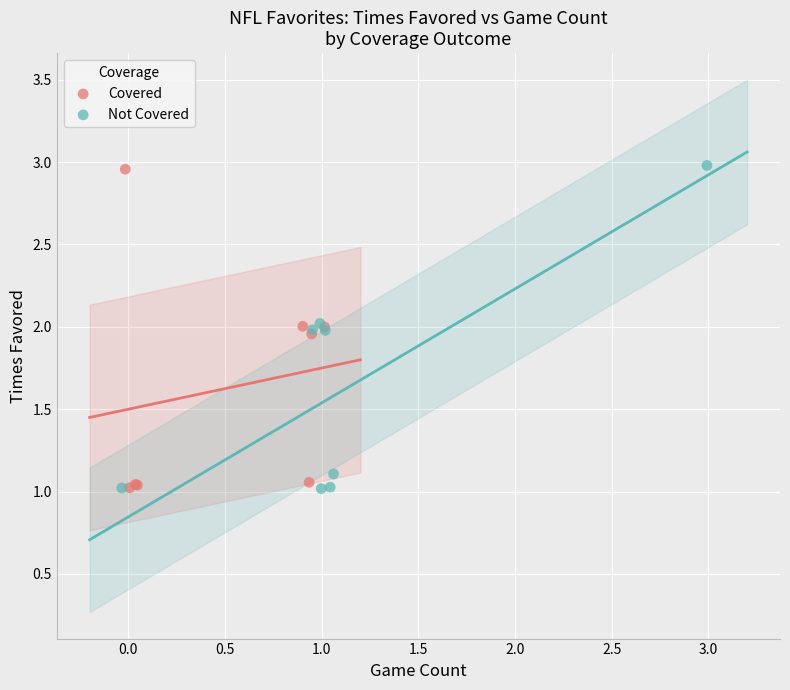

Which series has the largest Y range (max minus min)?

Not Covered